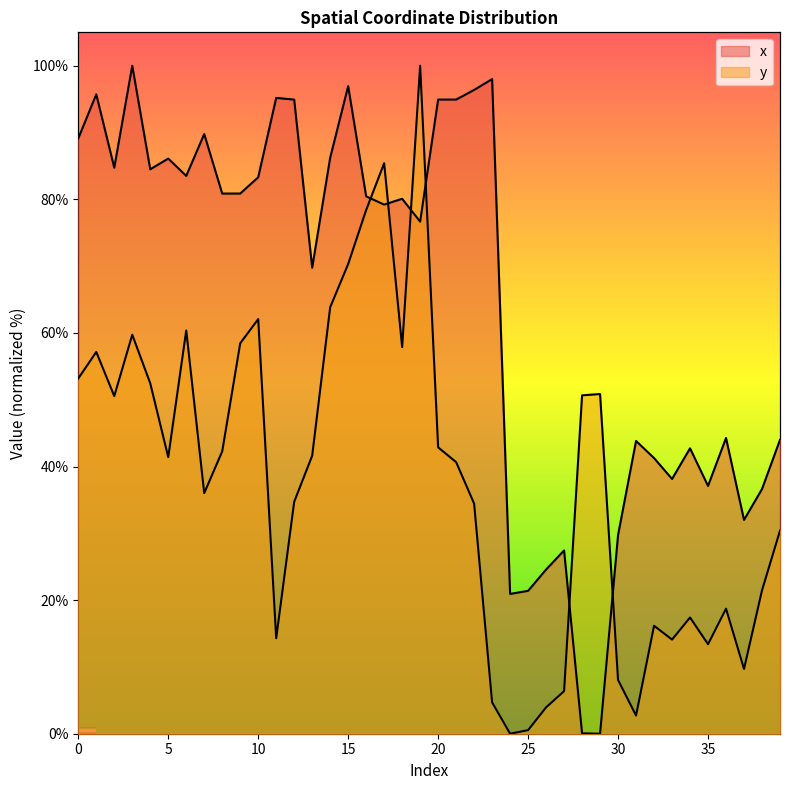

Is the value of y at 29 greater than the value of x at 16?

No